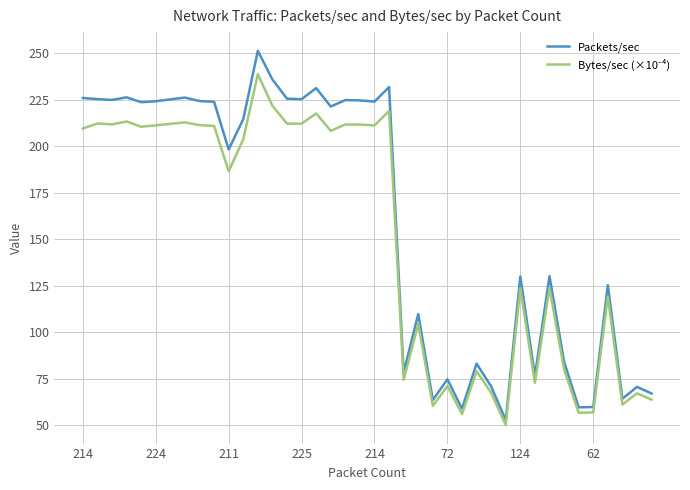

Which series has the widest spread of values?

Packets/sec